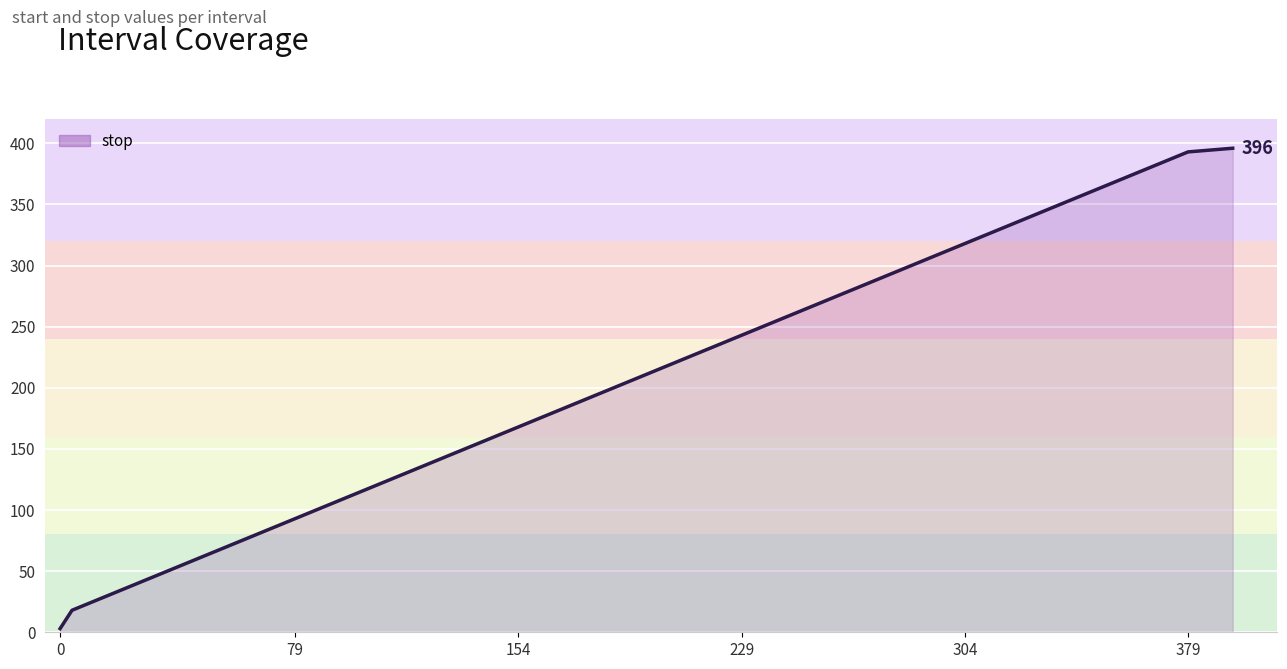

True or false: the data has more than 1 interior local peaks.

False